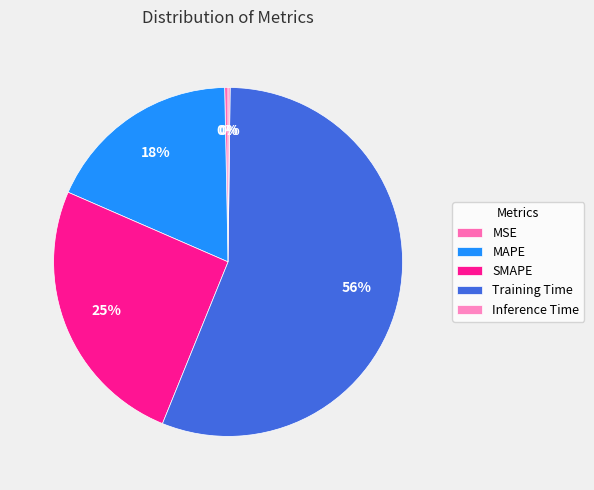

Rank the categories by value from highest to lowest.

Training Time, SMAPE, MAPE, MSE, Inference Time